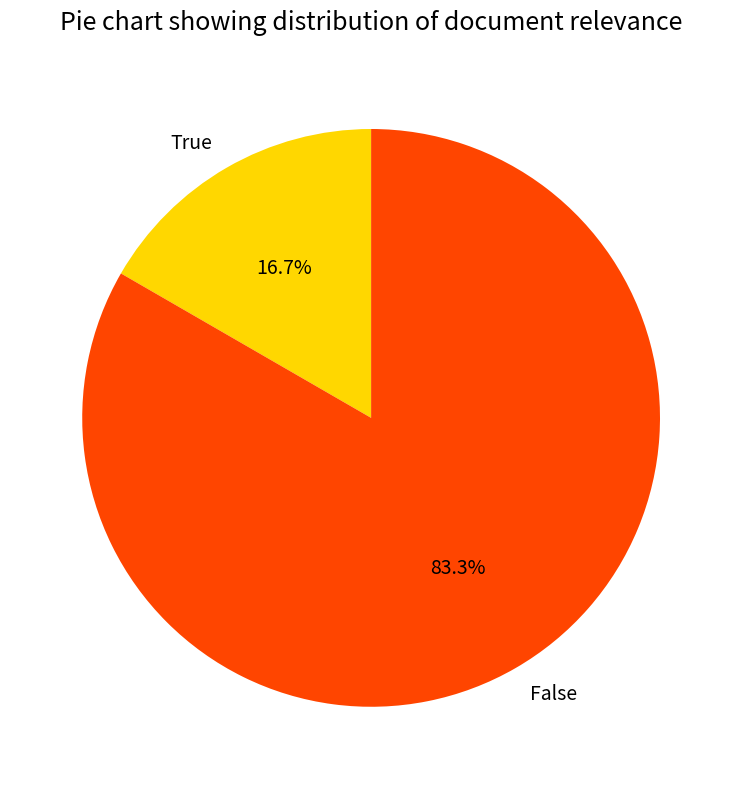

Approximately how many times larger is the value at True compared to False?

0.2